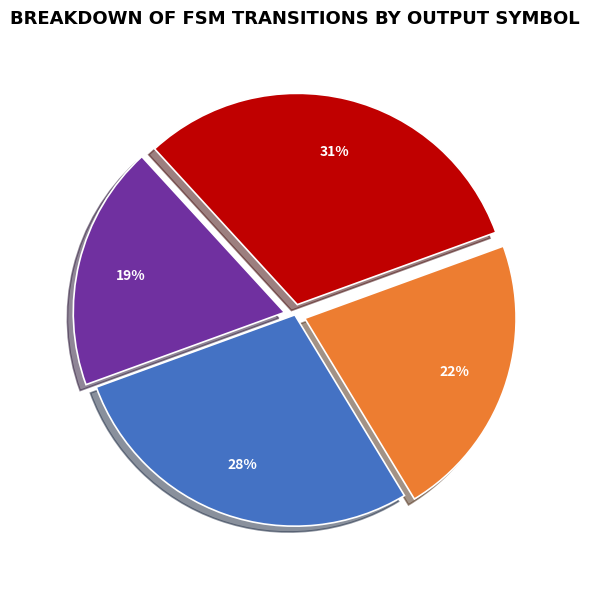

To the nearest percent, what is the average slice percentage?

25%